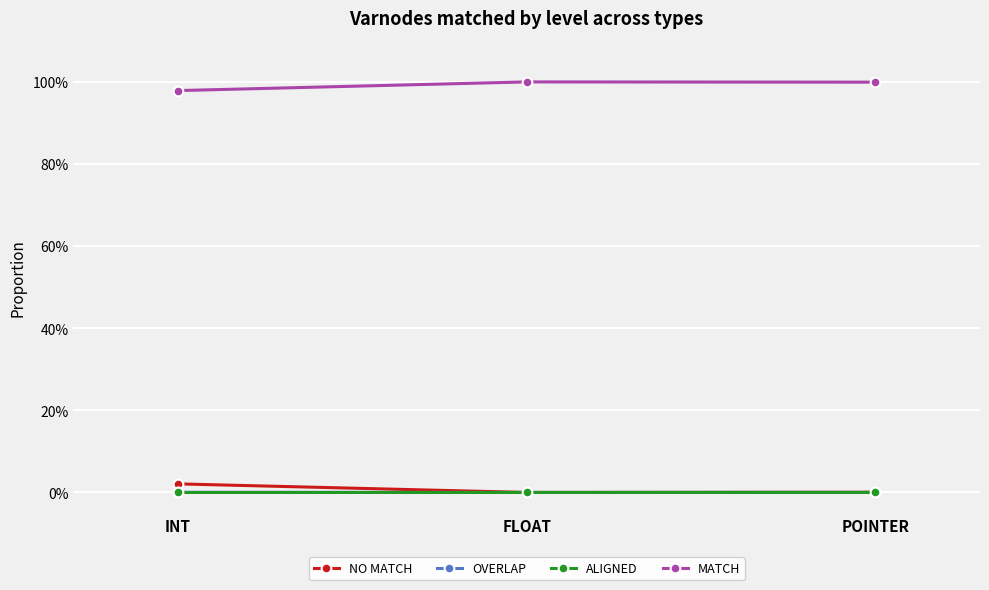

Which category has the lowest value in the NO MATCH series?

FLOAT